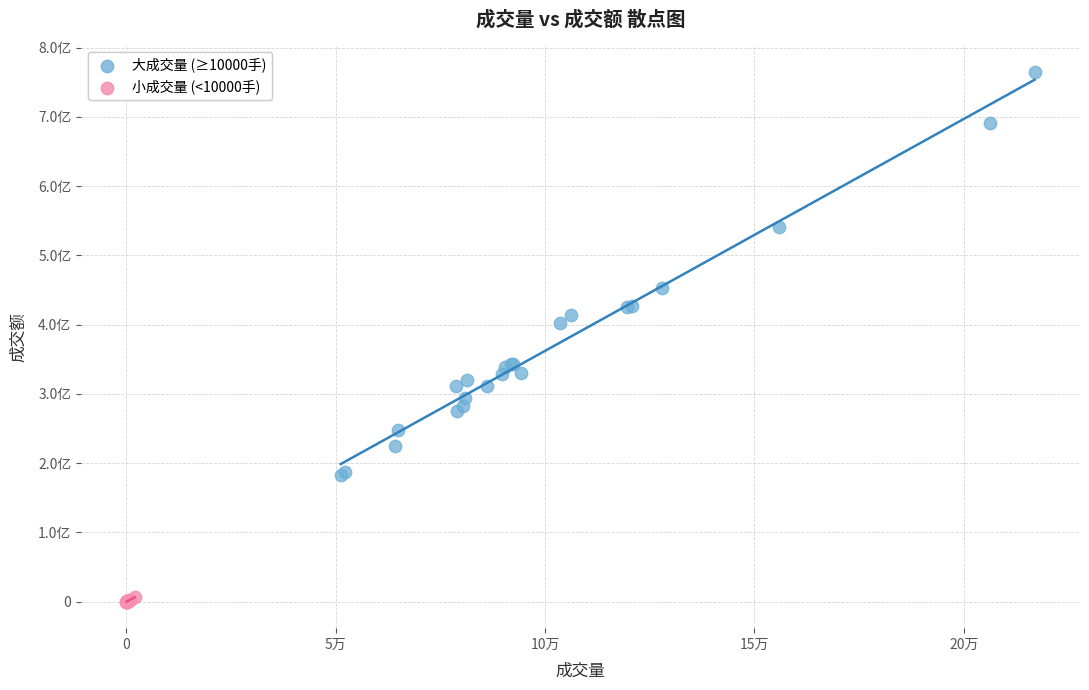

Which series has the largest Y range (max minus min)?

大成交量 (≥10000手)